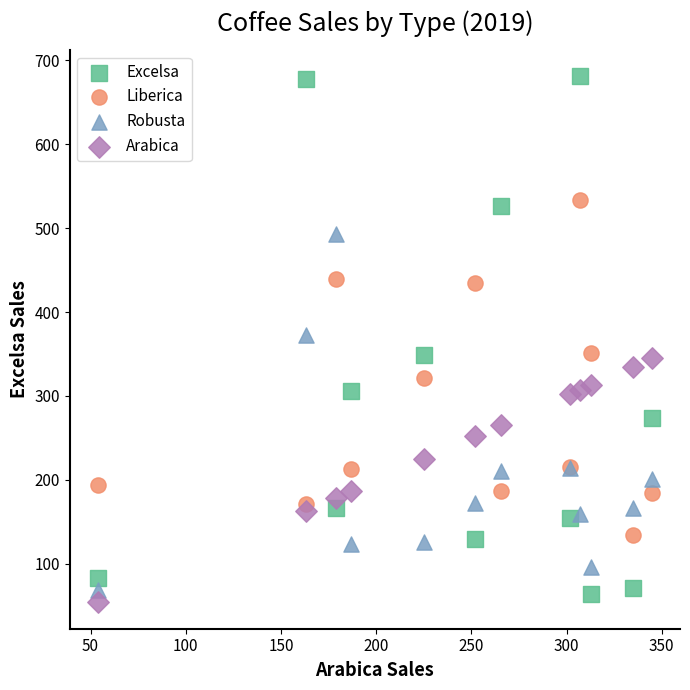

Which series has the widest spread of Y values?

Excelsa